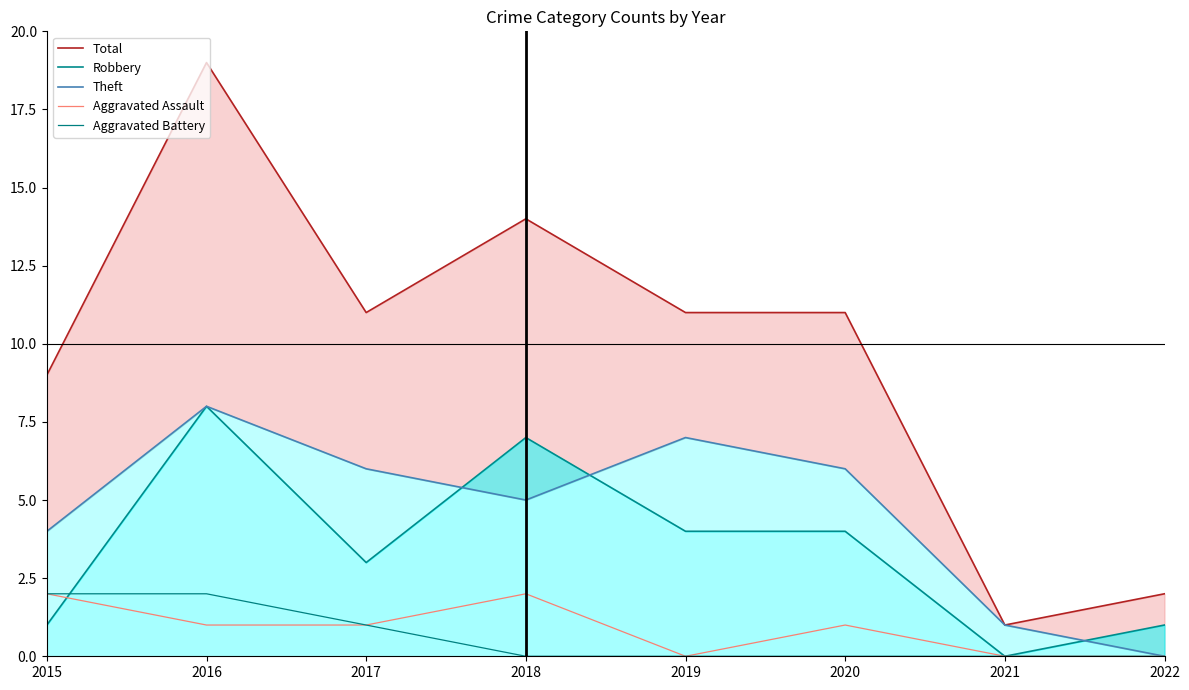

At how many categories does at least one series exceed 8?

6